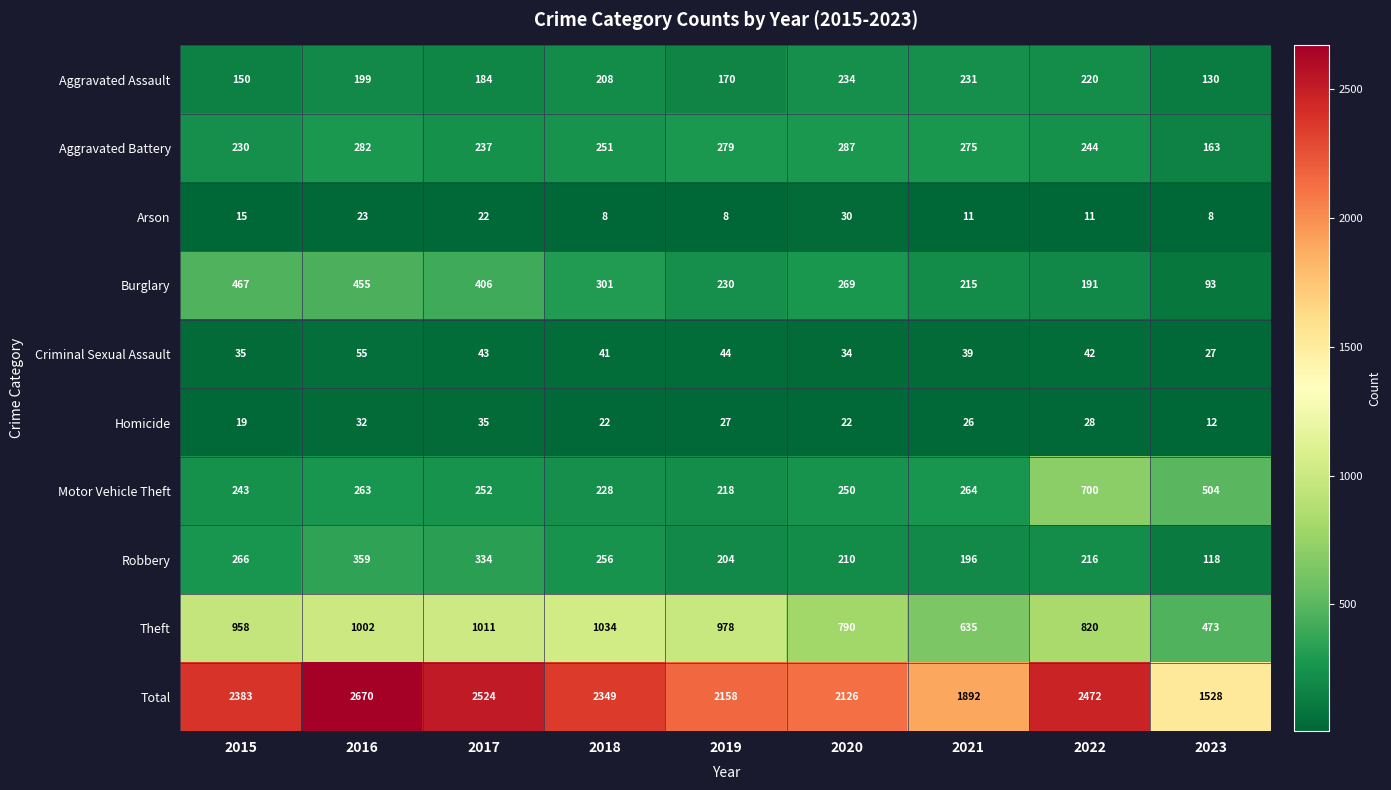

Is it true that Aggravated Assault equals 375 at 2021?

False